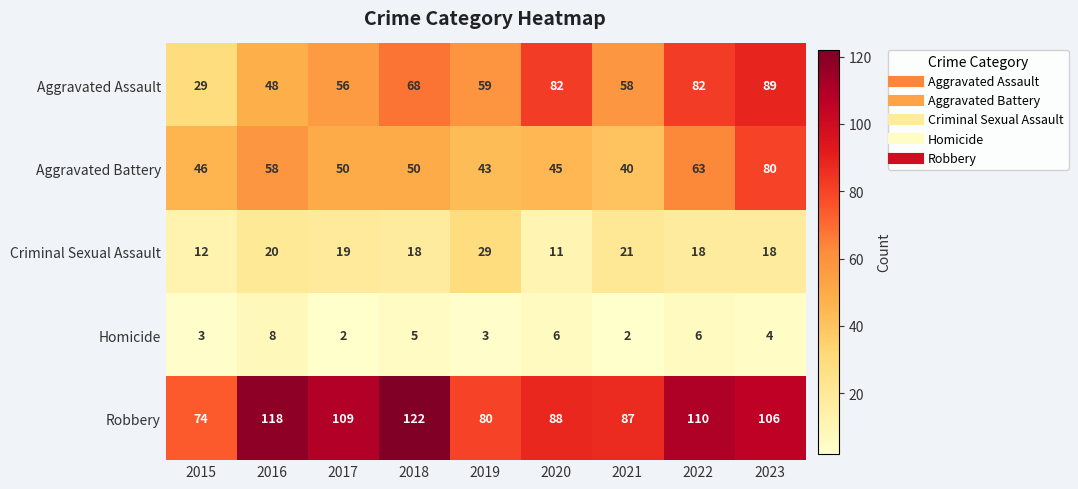

What is the lowest value of the Aggravated Battery series?

40